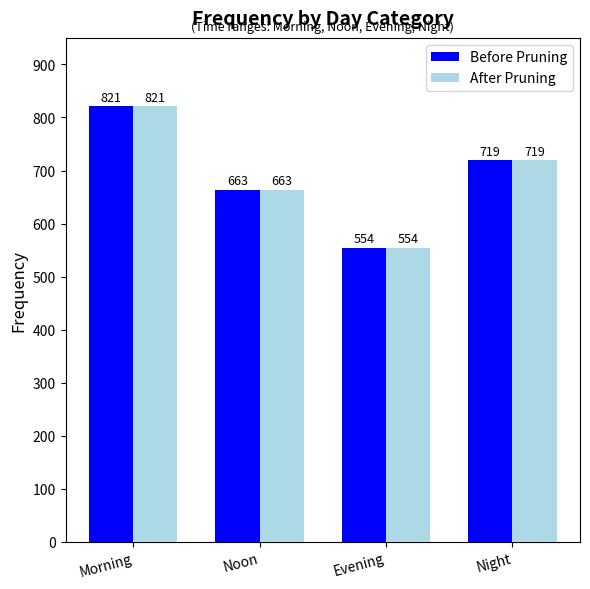

At which label does Before Pruning first exceed 719?

Morning